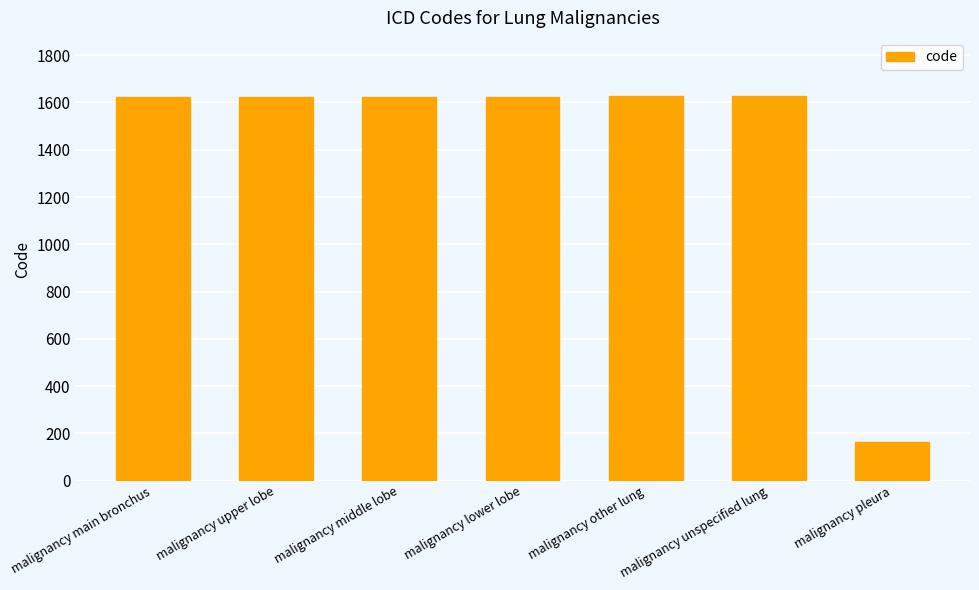

Is it true that the value at malignancy main bronchus is 2411?

False